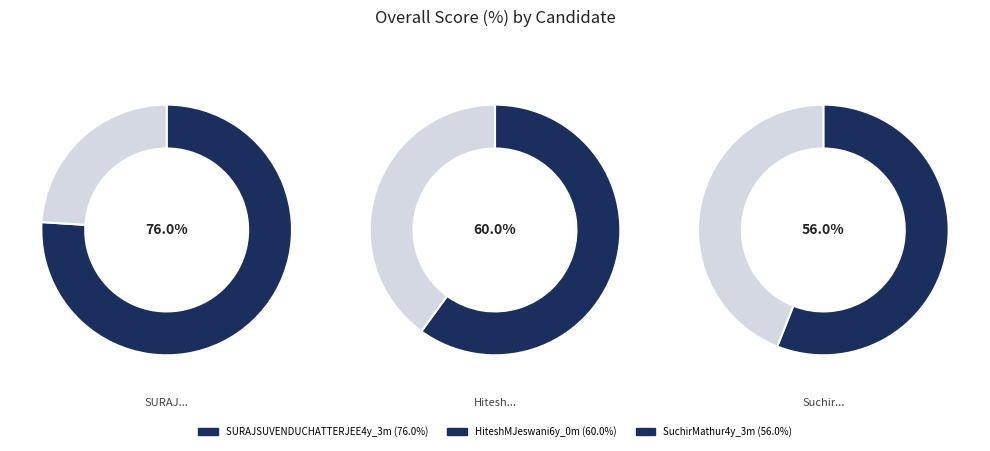

How many slices are in this pie chart?

3